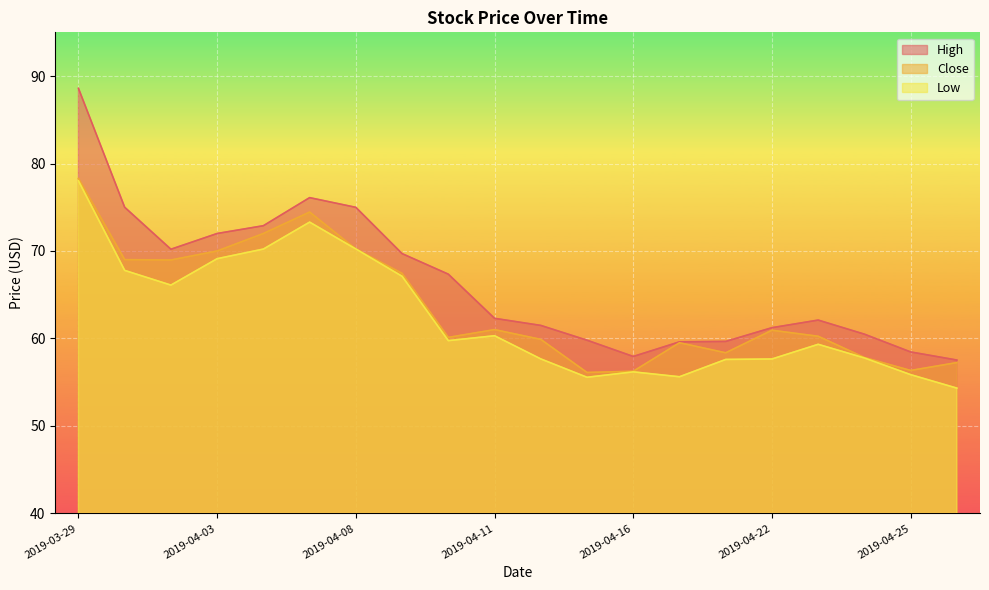

The value of Close at 2019-04-02 is 100.1. True or false?

False